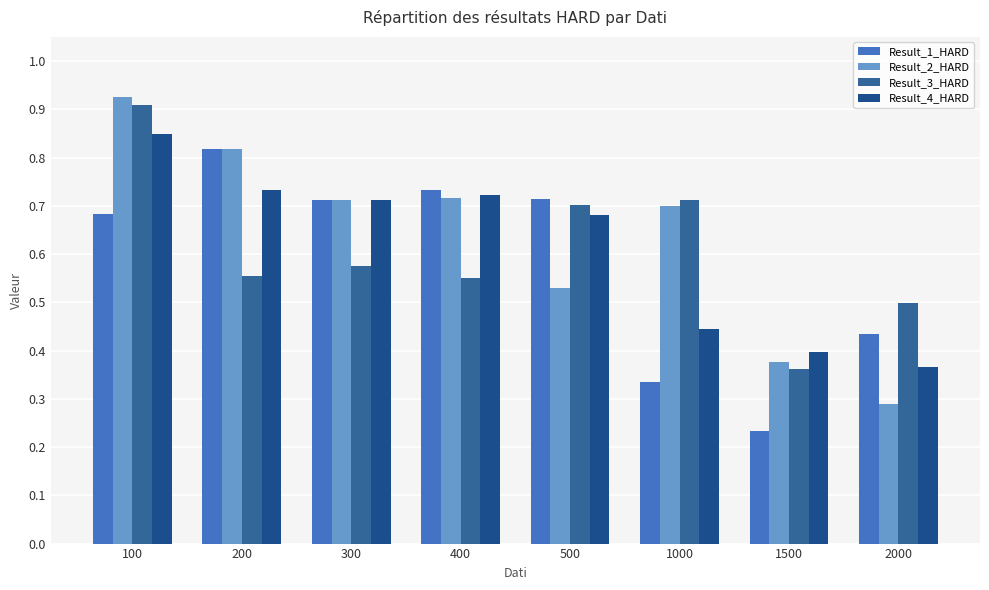

Is it true that Result_1_HARD equals 0.8 at 2000?

False